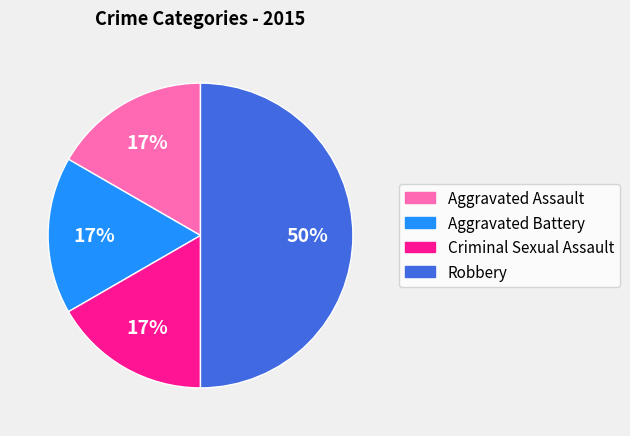

Is Aggravated Assault the majority of the pie?

No